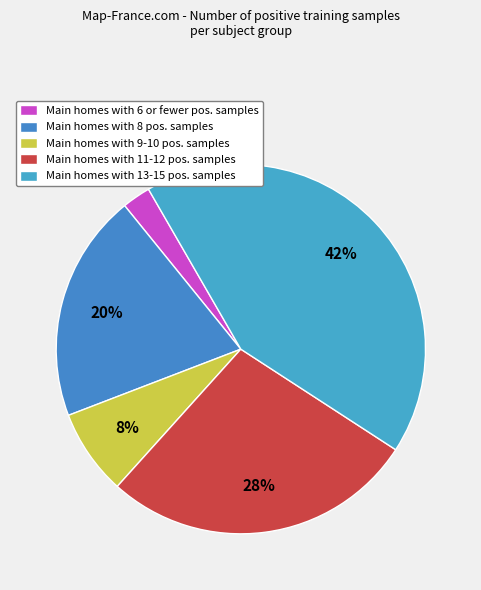

How many slices are in this pie chart?

5